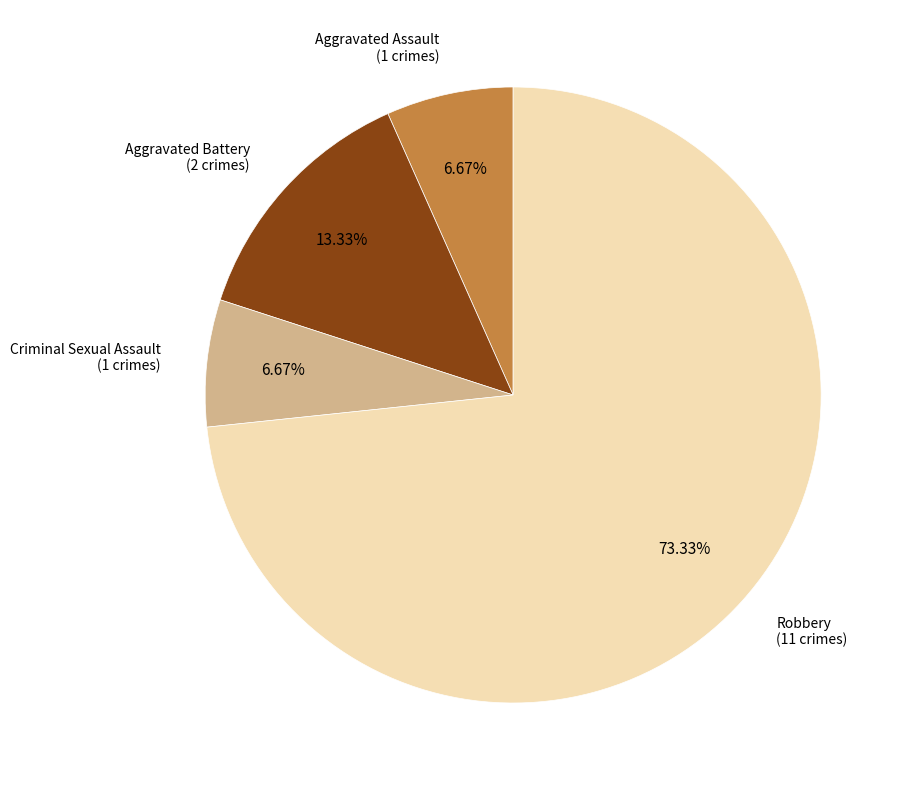

Count the number of slices in the pie.

4